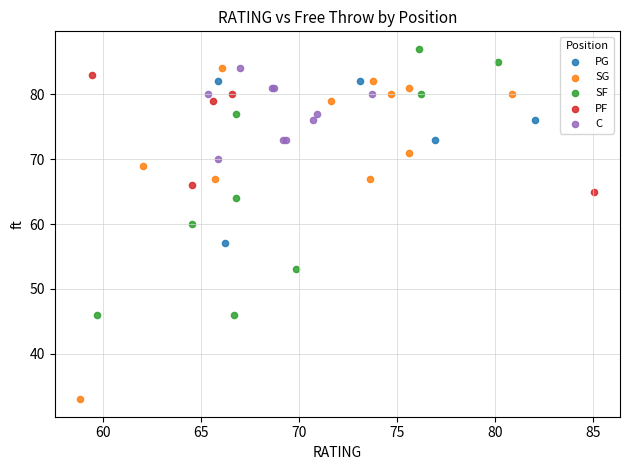

Which series has the largest Y range (max minus min)?

SG